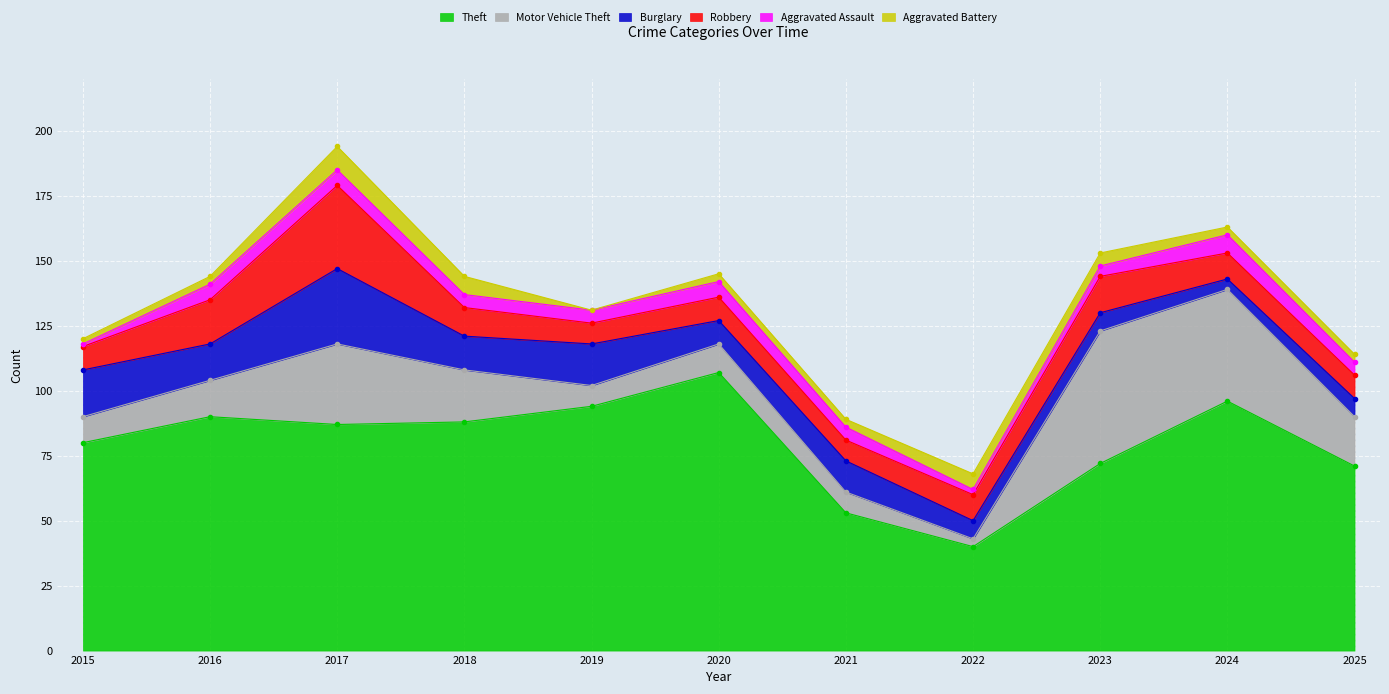

Between 2015 and 2022, which is larger?

2015